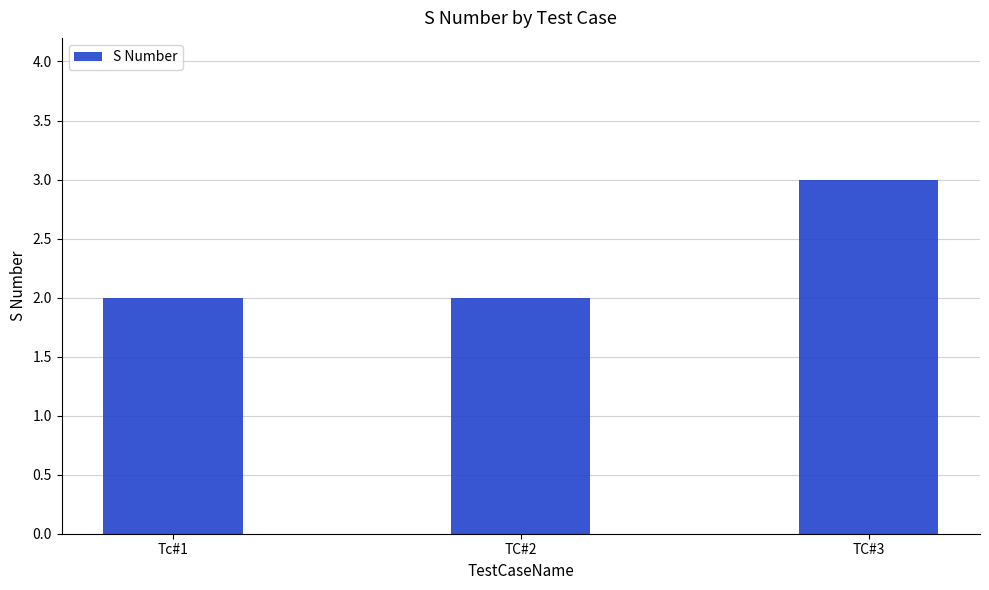

Does the chart contain any negative values?

No